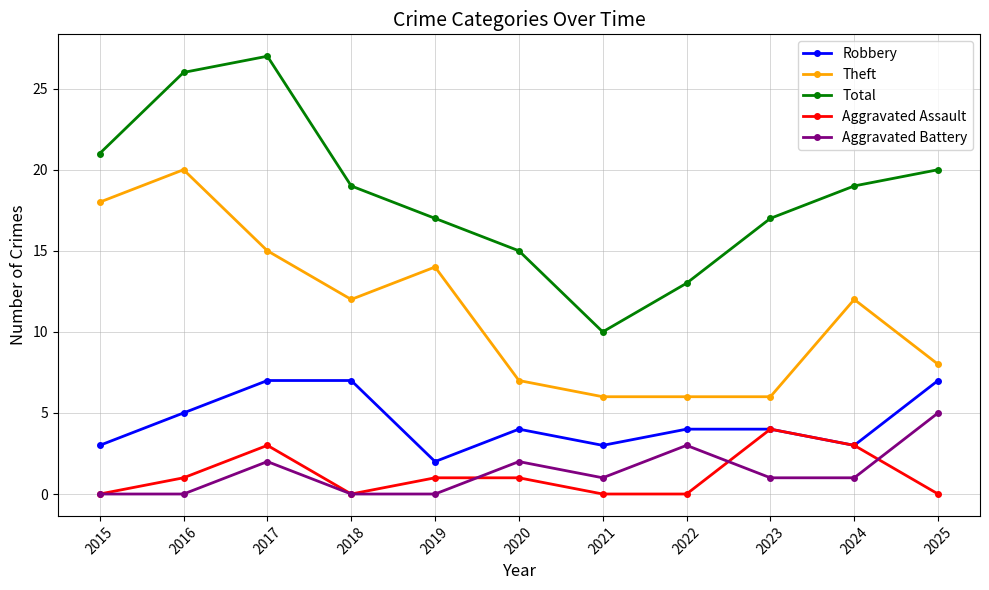

Reading left to right, what are all the values shown in this chart?

Robbery: 3	5	7	7	2	4	3	4	4	3	7
Theft: 18	20	15	12	14	7	6	6	6	12	8
Total: 21	26	27	19	17	15	10	13	17	19	20
Aggravated Assault: 0	1	3	0	1	1	0	0	4	3	0
Aggravated Battery: 0	0	2	0	0	2	1	3	1	1	5